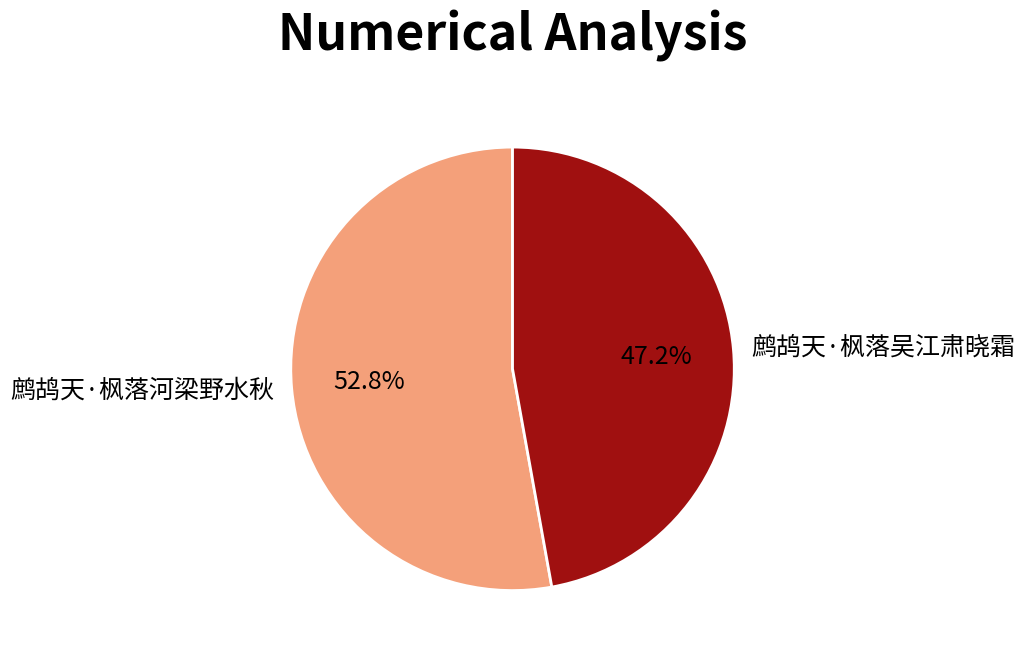

How much of the chart is everything except 鹧鸪天·枫落吴江肃晓霜?

52.8%